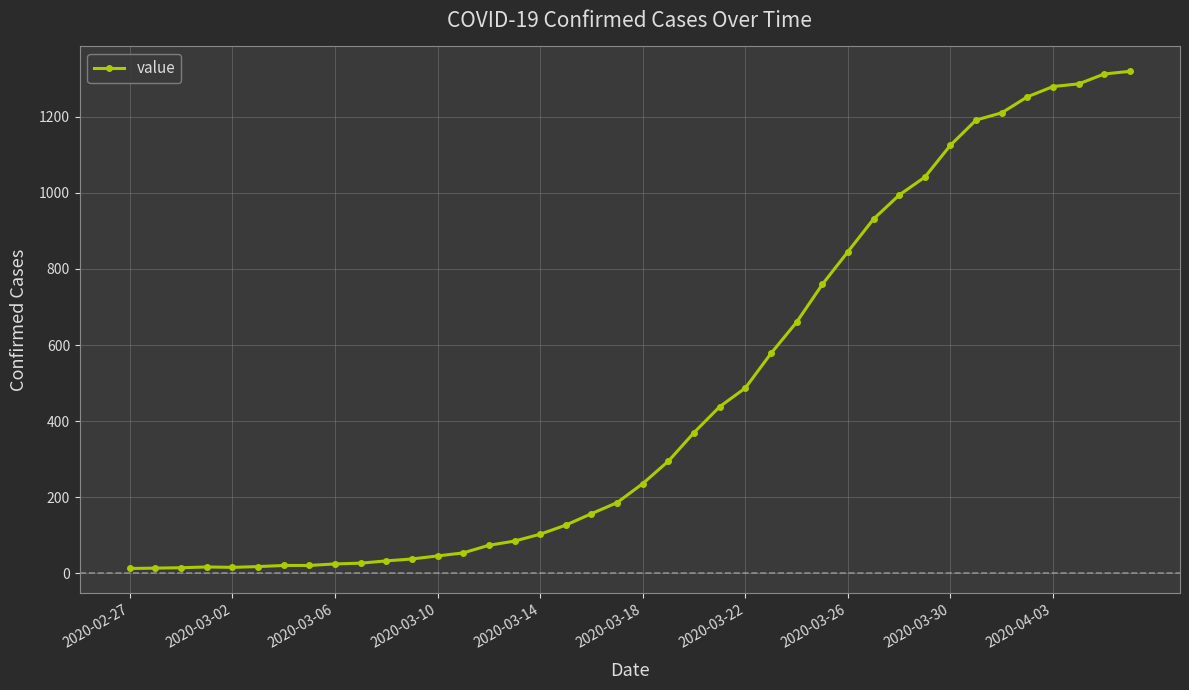

What is the greatest value displayed?

1319